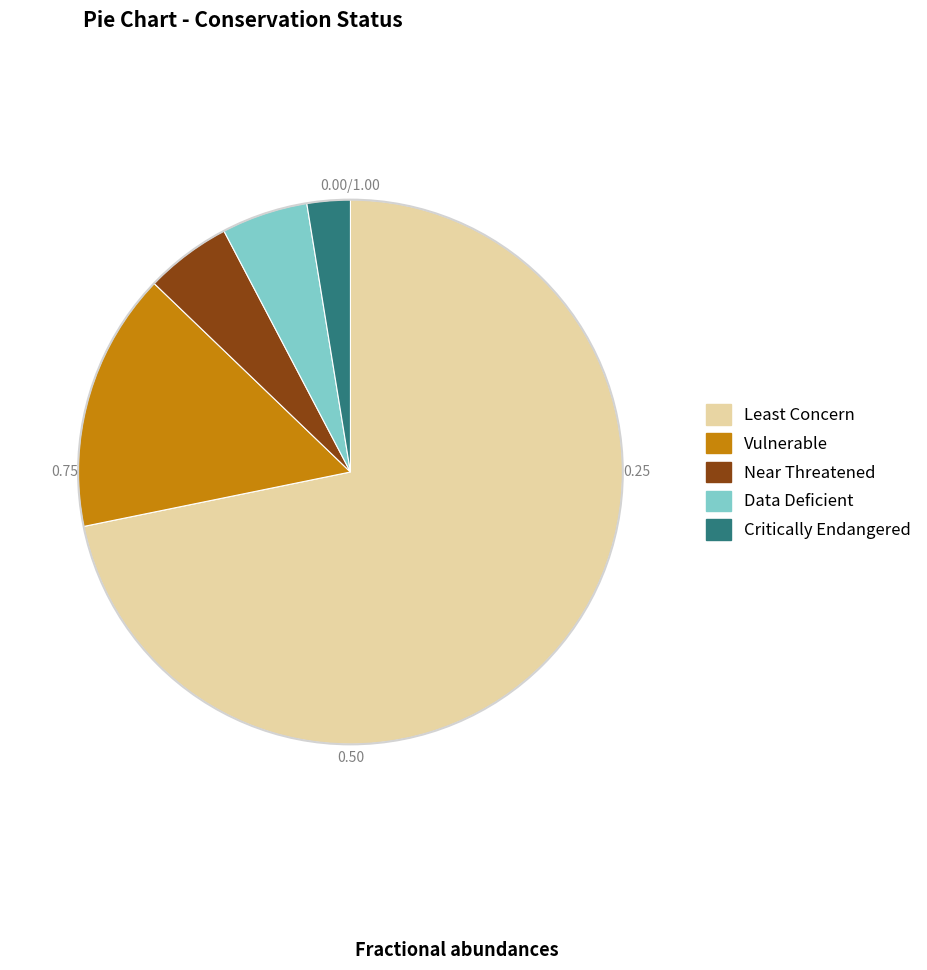

Does Data Deficient represent more than half of the total?

No